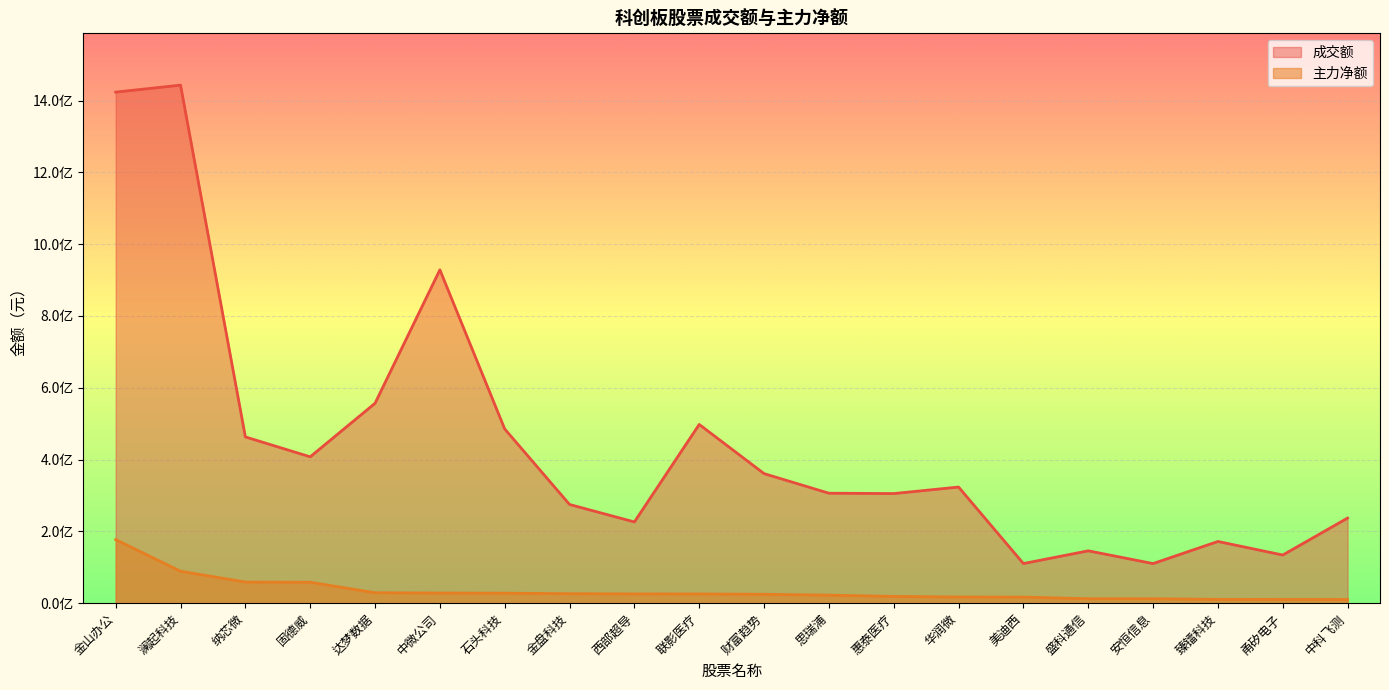

Between 固德威 and 美迪西, which series saw the biggest shift?

成交额